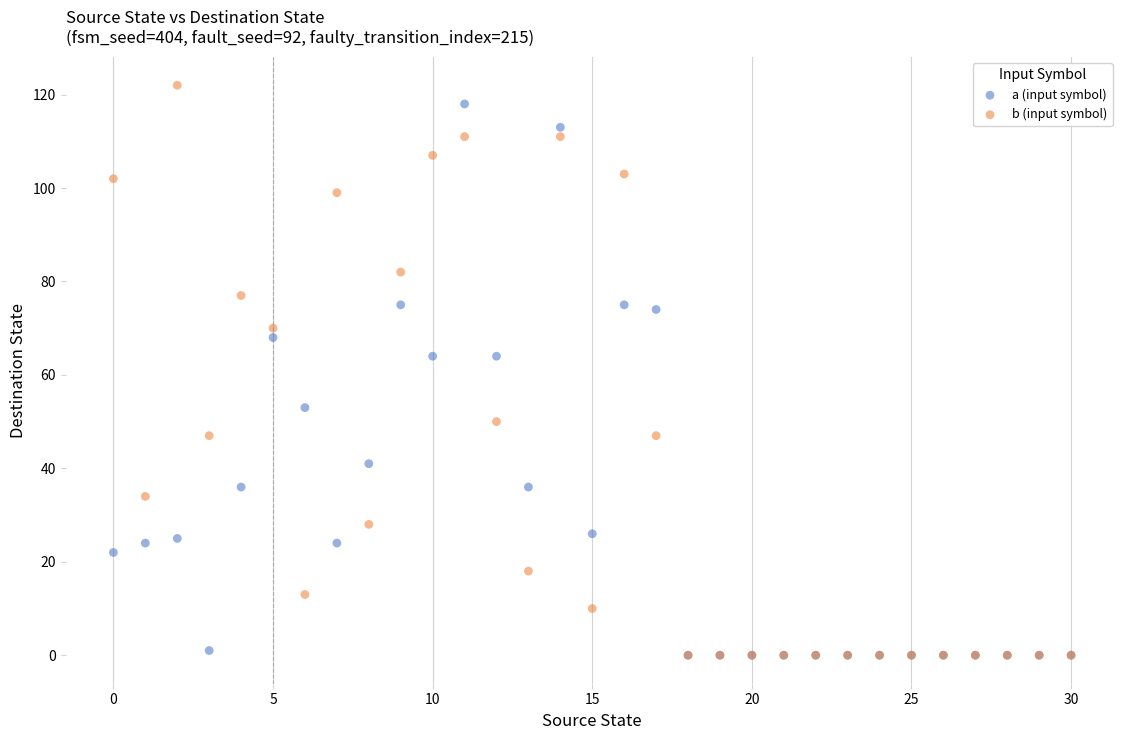

What are all the series names shown in the legend?

a (input symbol), b (input symbol)